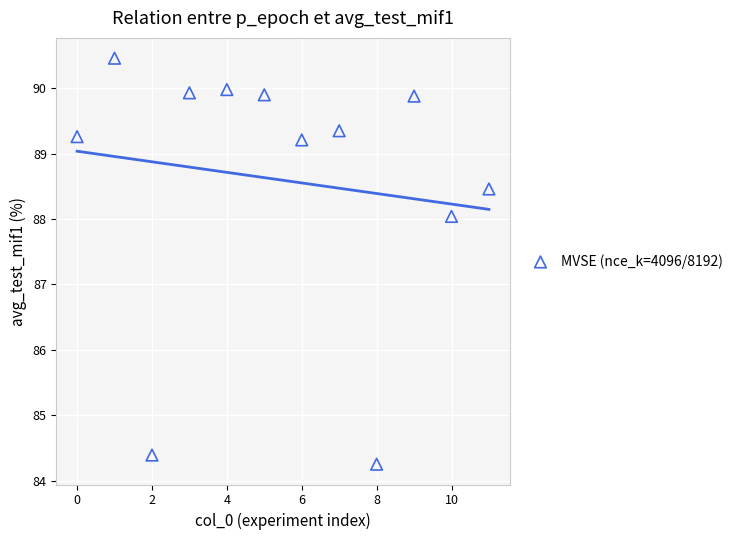

What is the range of Y values (max minus min)?

6.2